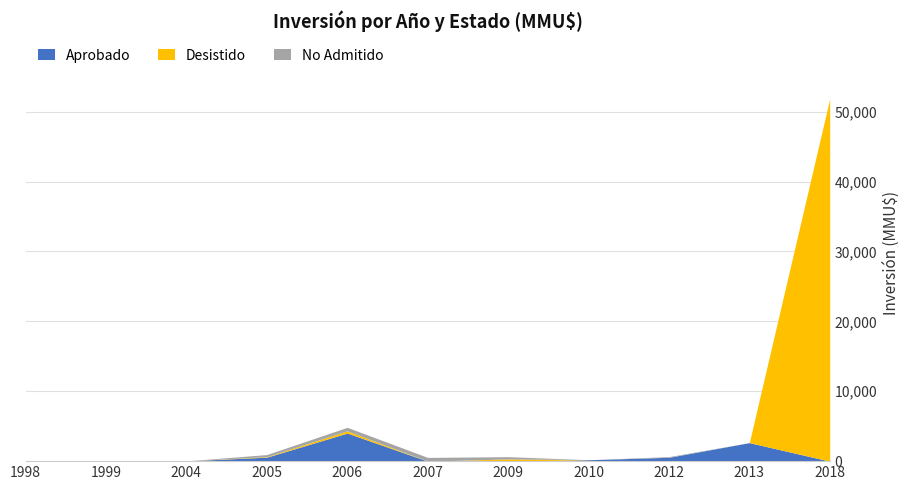

At 2004, list the series in order from smallest to largest.

Desistido, No Admitido, Aprobado